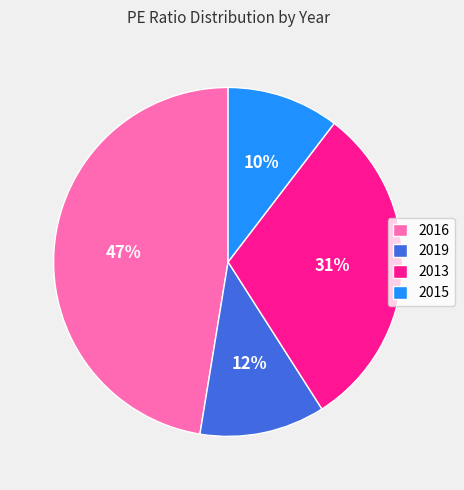

Count the number of slices in the pie.

4